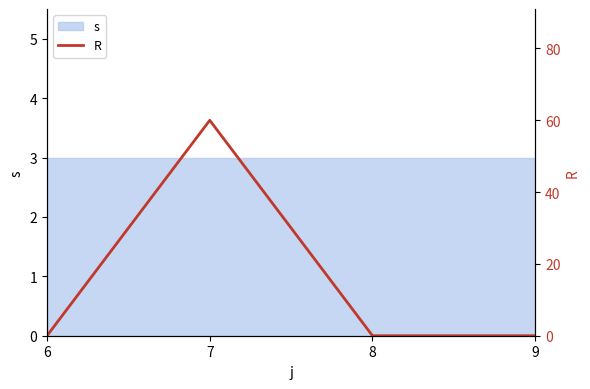

Reading left to right, transcribe all the data shown in this chart.

6=0	7=60	8=0	9=0